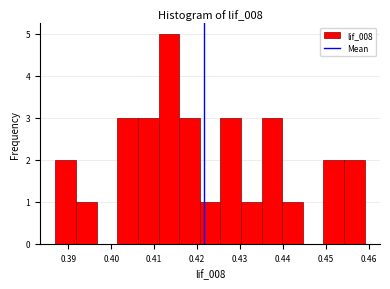

Reading left to right, transcribe this chart: for each bar, give the range it covers on the x-axis and its height. Neither the bar edges nor the heights are printed on the chart, so give them approximately, as read against the axes.

0.387 to 0.392: 2
0.392 to 0.397: 1
0.397 to 0.401: 0
0.401 to 0.406: 3
0.406 to 0.411: 3
0.411 to 0.416: 5
0.416 to 0.421: 3
0.421 to 0.425: 1
0.425 to 0.430: 3
0.430 to 0.435: 1
0.435 to 0.440: 3
0.440 to 0.445: 1
0.445 to 0.449: 0
0.449 to 0.454: 2
0.454 to 0.459: 2